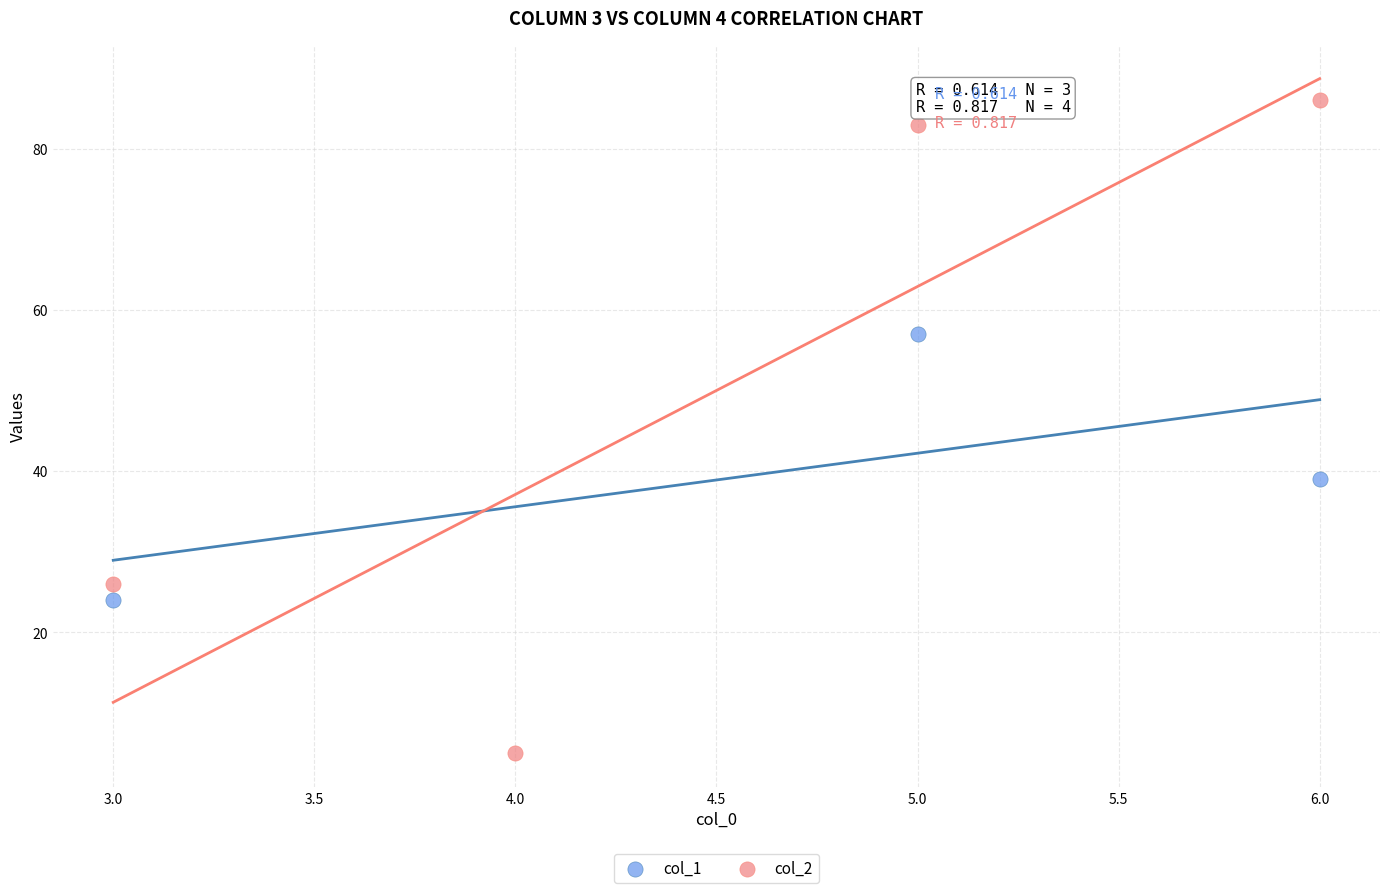

Which series reaches the maximum Y coordinate?

col_2